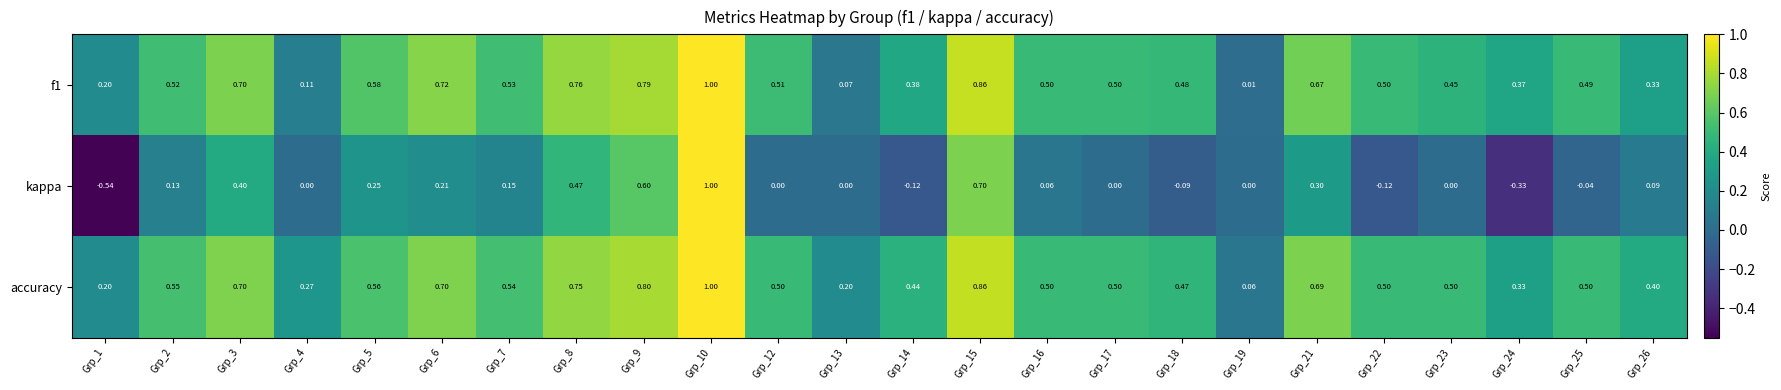

Which series has the largest total across all categories?

accuracy